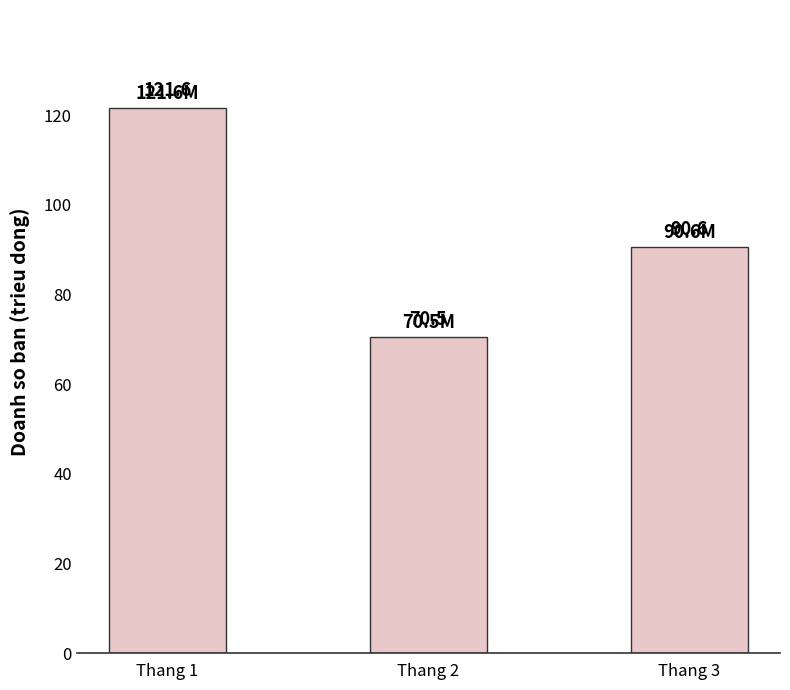

Reading right to left, transcribe all the data shown in this chart.

Thang 3=90567415	Thang 2=70502220	Thang 1=121601350